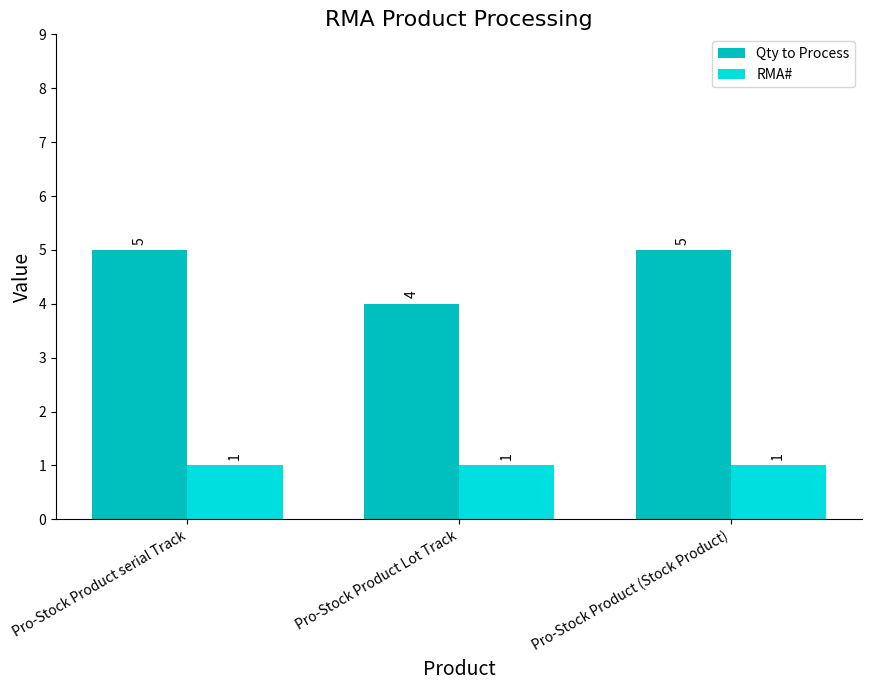

What is the difference between the highest and lowest values at Pro-Stock Product (Stock Product)?

4